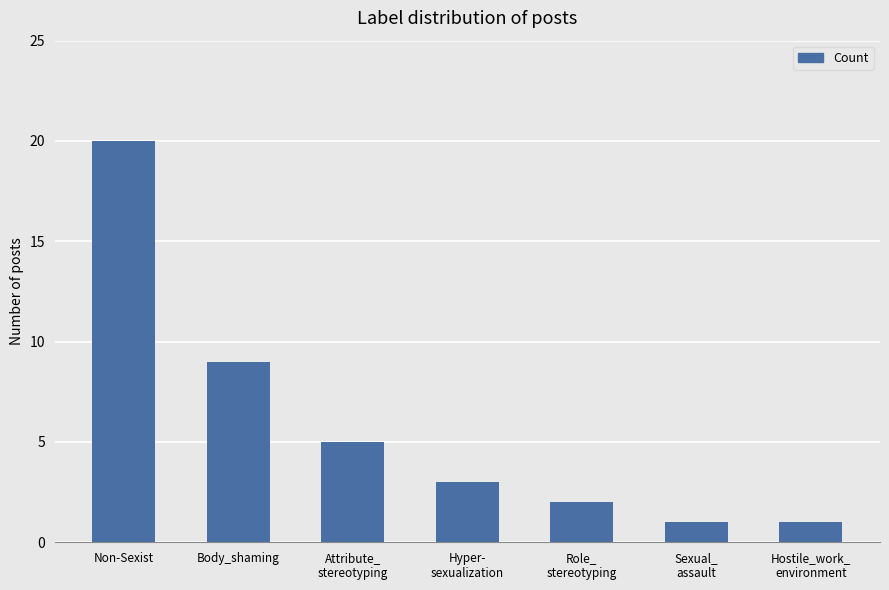

What is the maximum value shown in the chart?

20